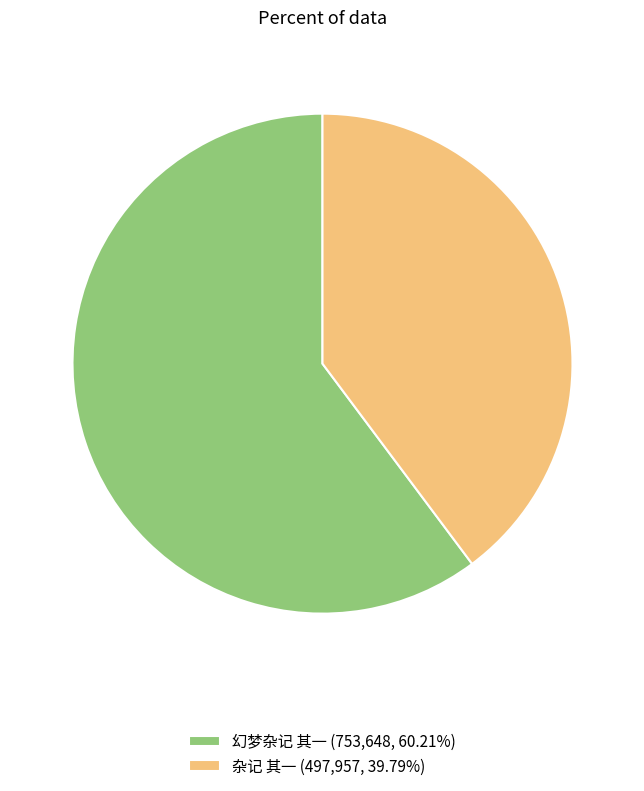

Does 杂记 其一 (497,957, 39.79%) represent more than half of the total?

No